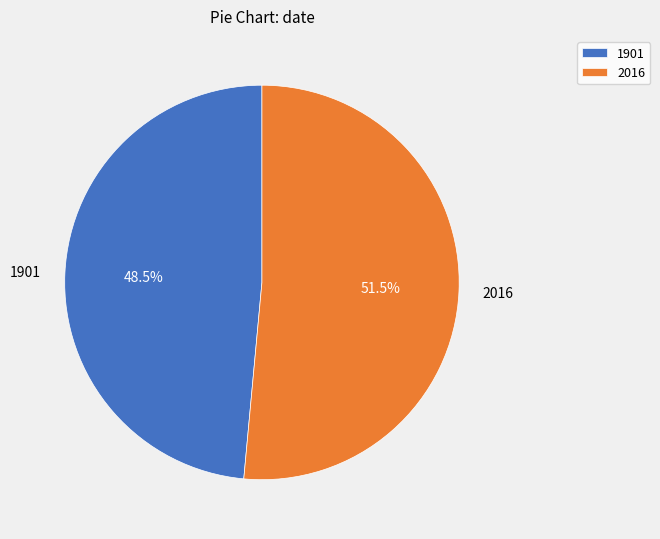

Approximately how many times larger is the value at 2016 compared to 1901?

1.1